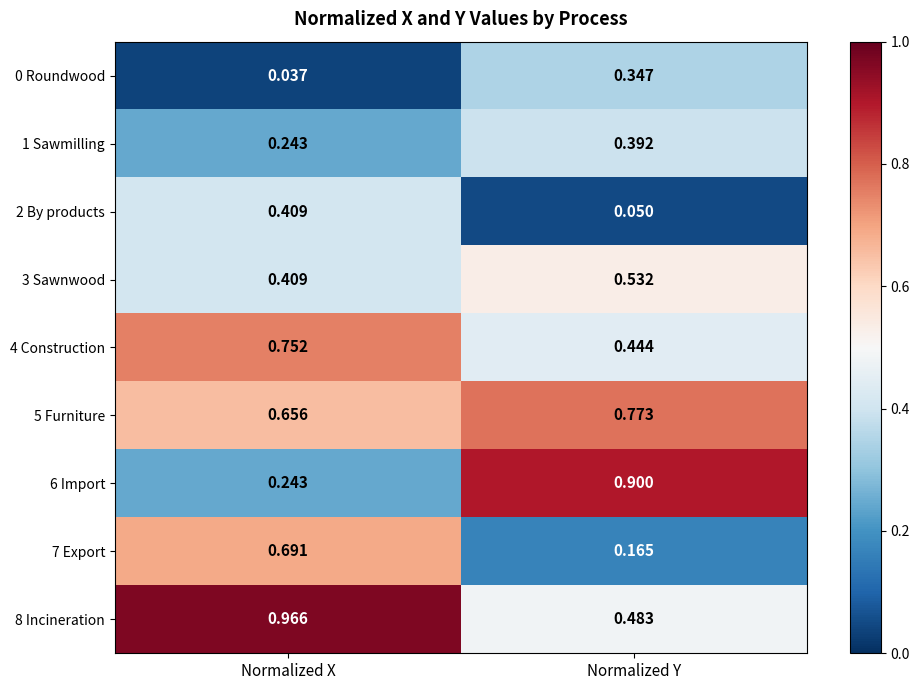

Where is 4 Construction nearest to the value 0?

Normalized Y